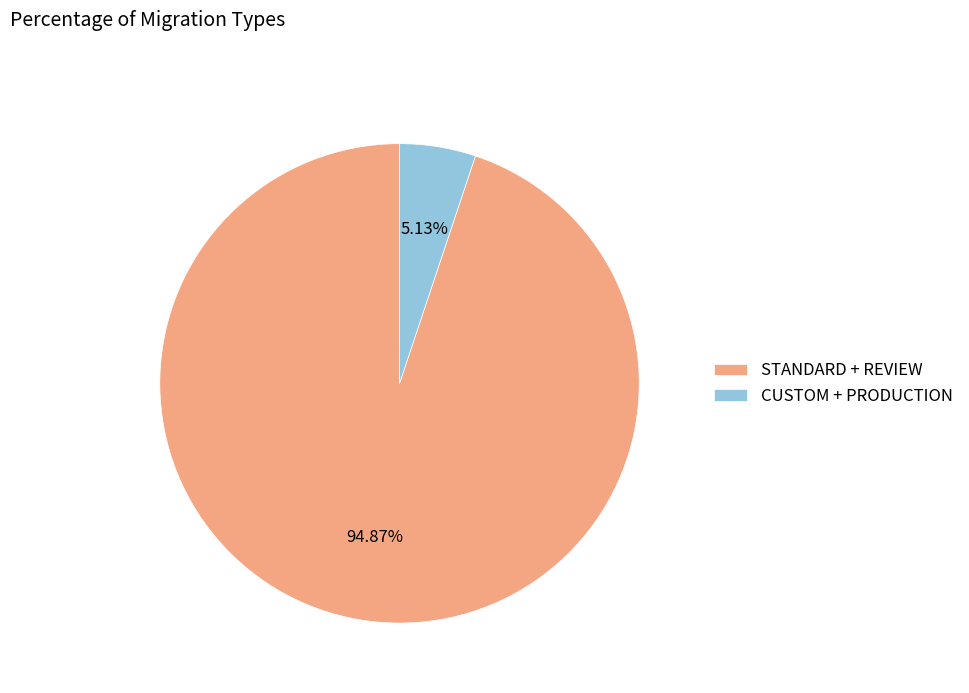

Which slice is the largest?

STANDARD